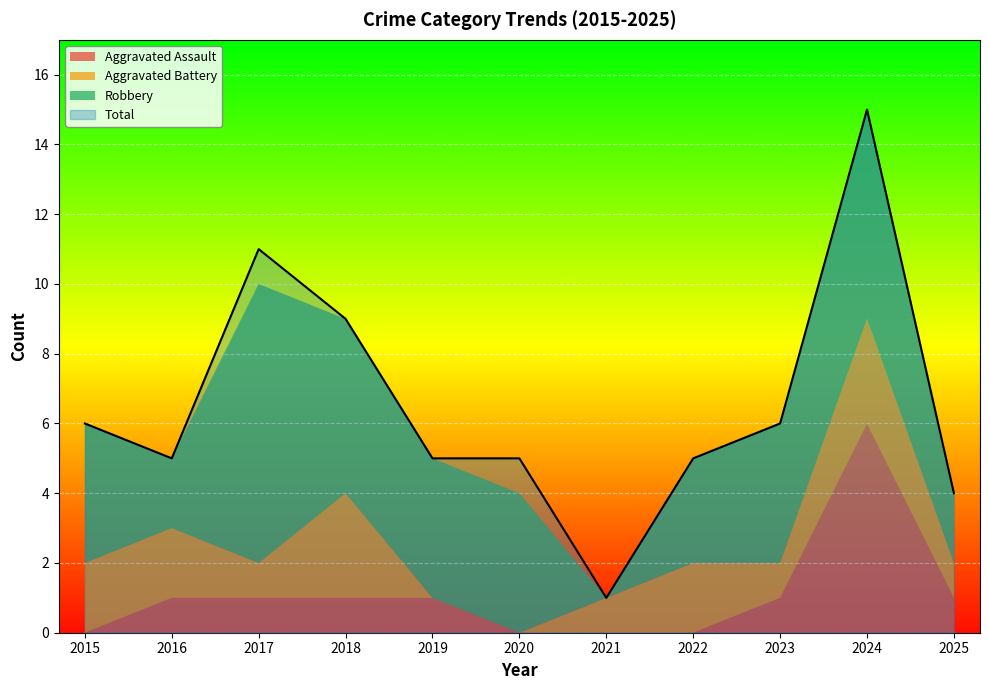

Which series has the widest spread of values?

Total